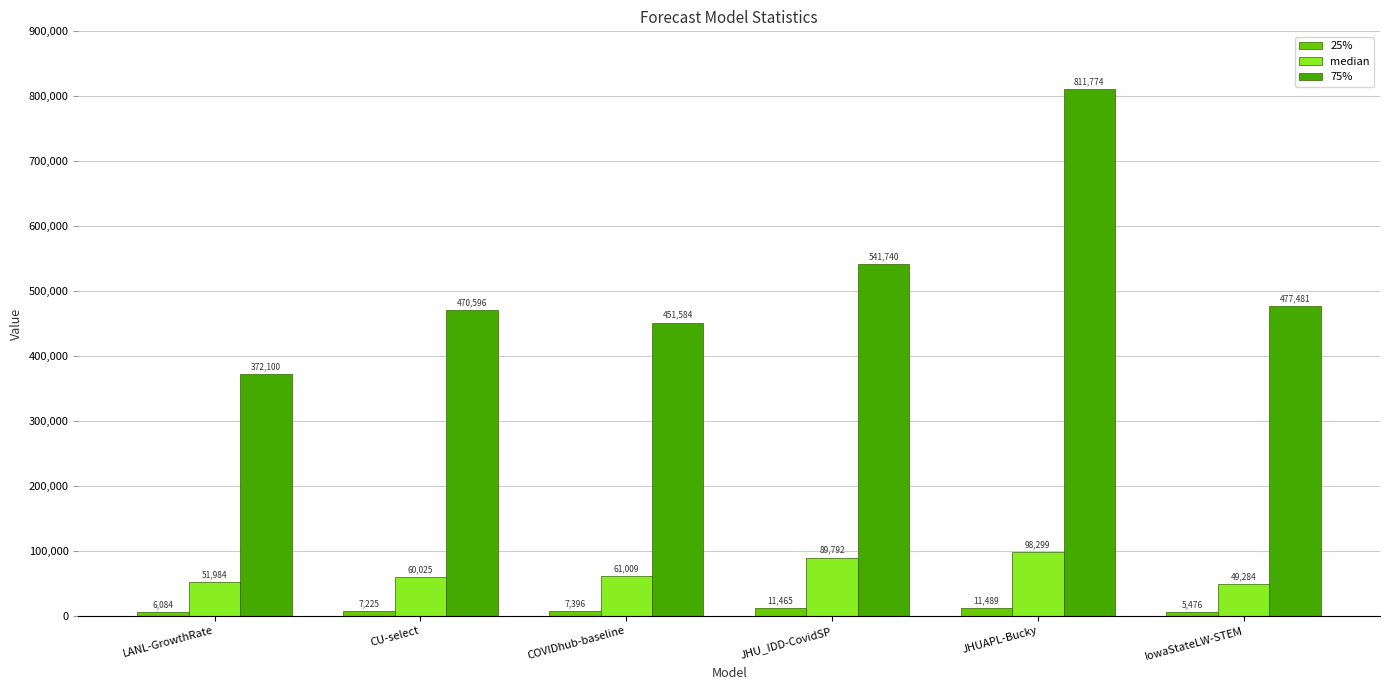

The value of 75% at CU-select is 717138.6. True or false?

False